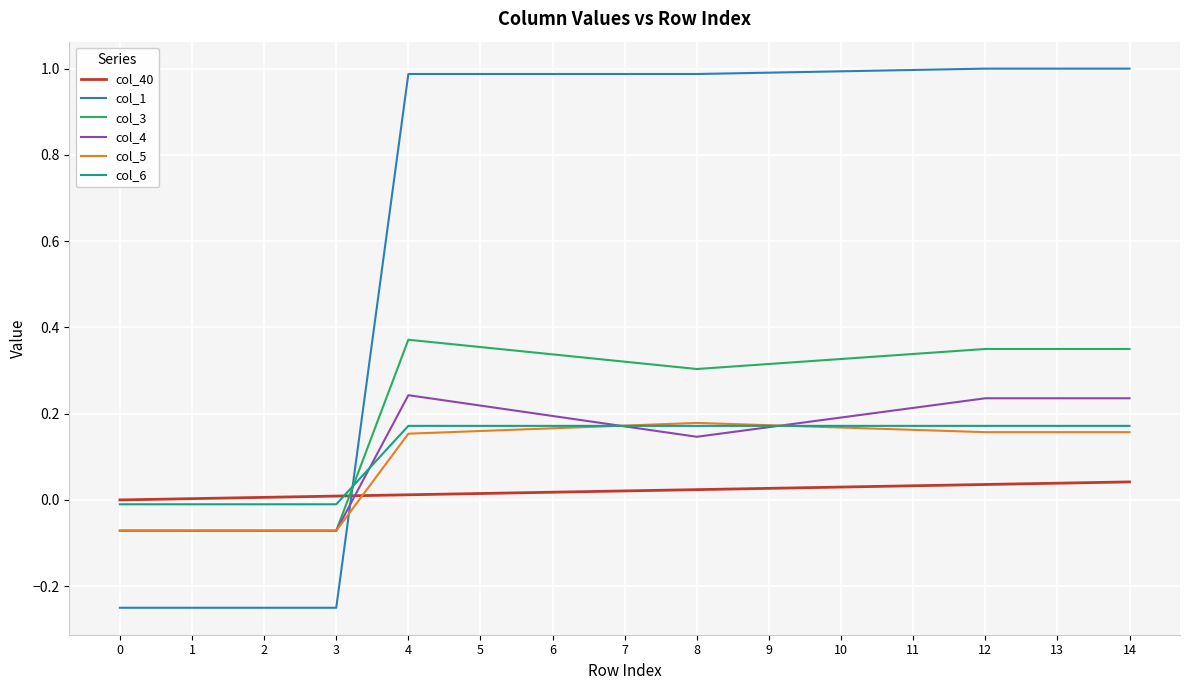

The col_4 series shows 0.1 at 7. True or false?

False